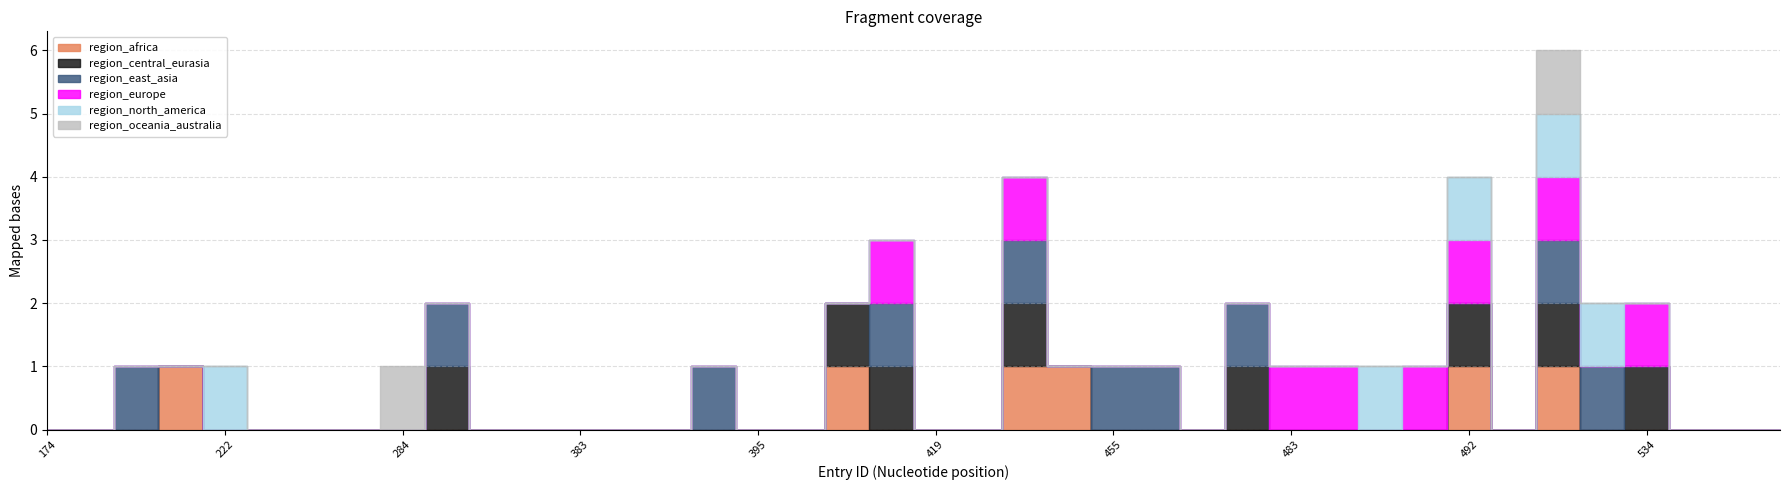

Is the value of region_europe at 381 greater than the value of region_central_eurasia at 562?

No